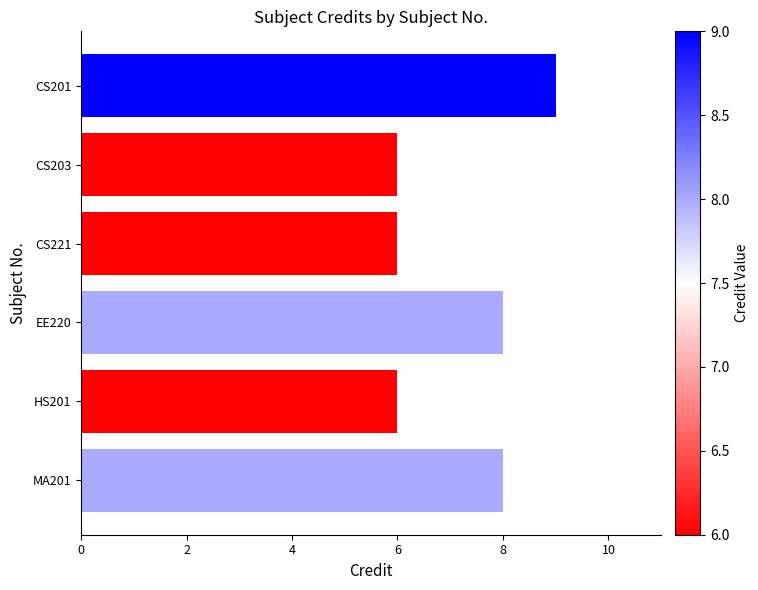

Which has a higher value, EE220 or CS201?

CS201